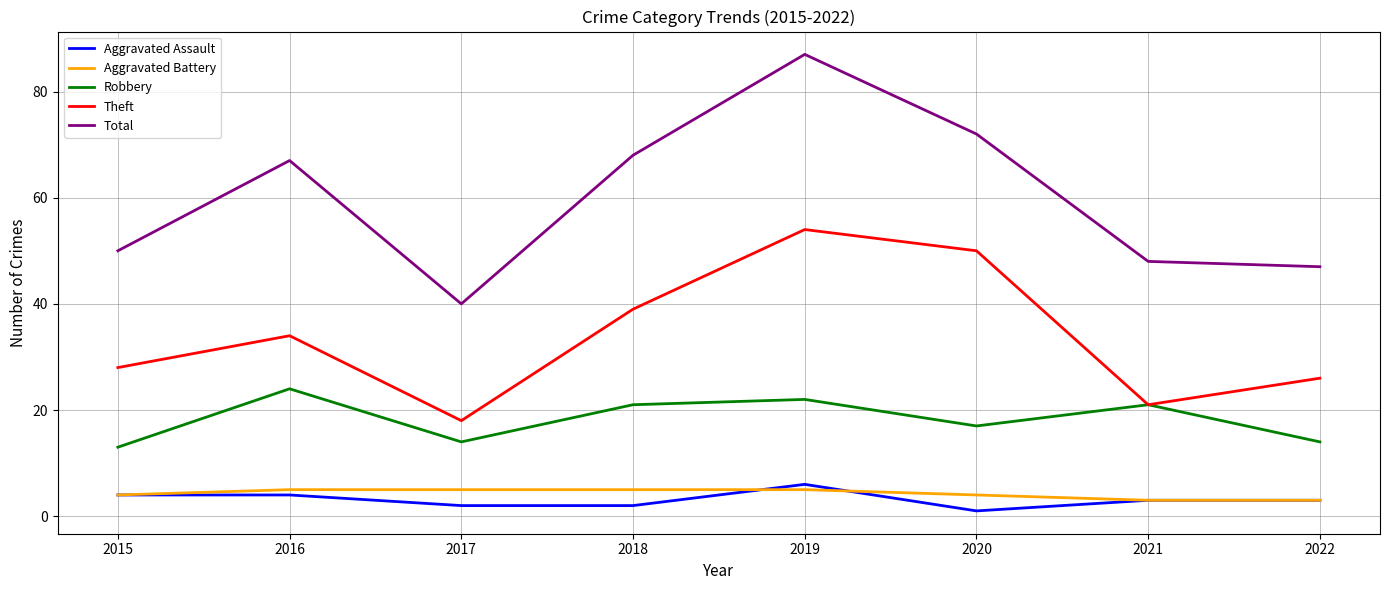

What is the spread (max minus min) of values at 2022?

44